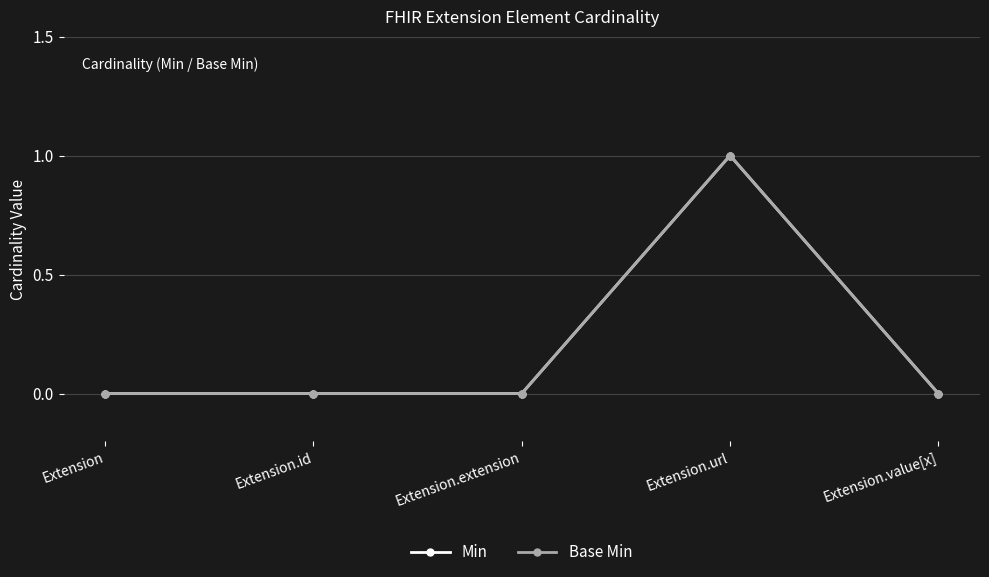

What is the label of the 4th point from the left?

Extension.url